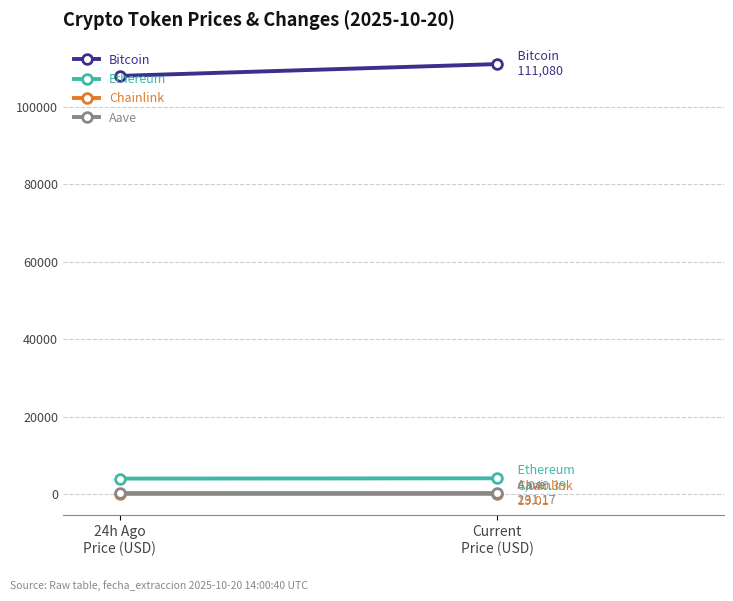

What is the value of the Chainlink point at the 1st from the left?

17.4